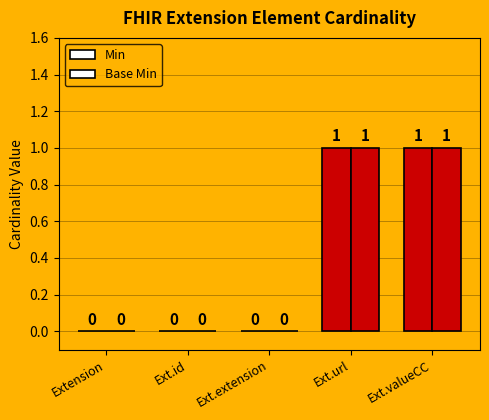

Are the bars grouped side by side (vs. stacked)?

Yes